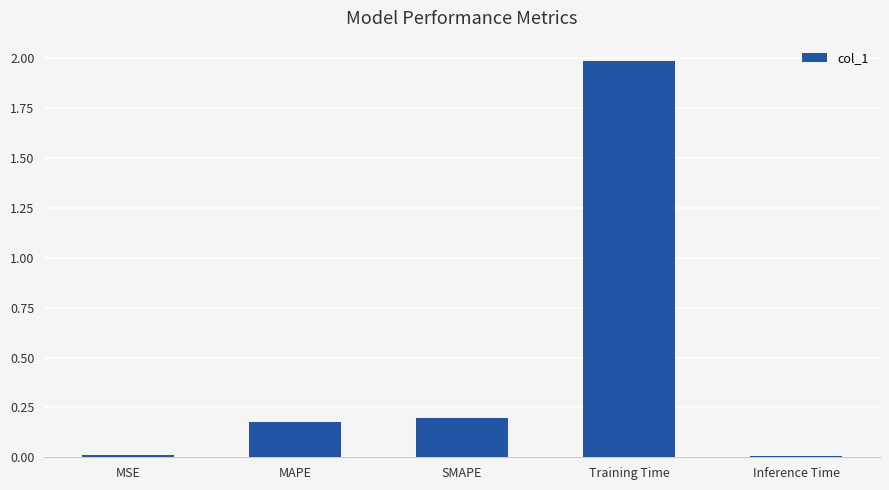

Between MSE and SMAPE, which is larger?

SMAPE